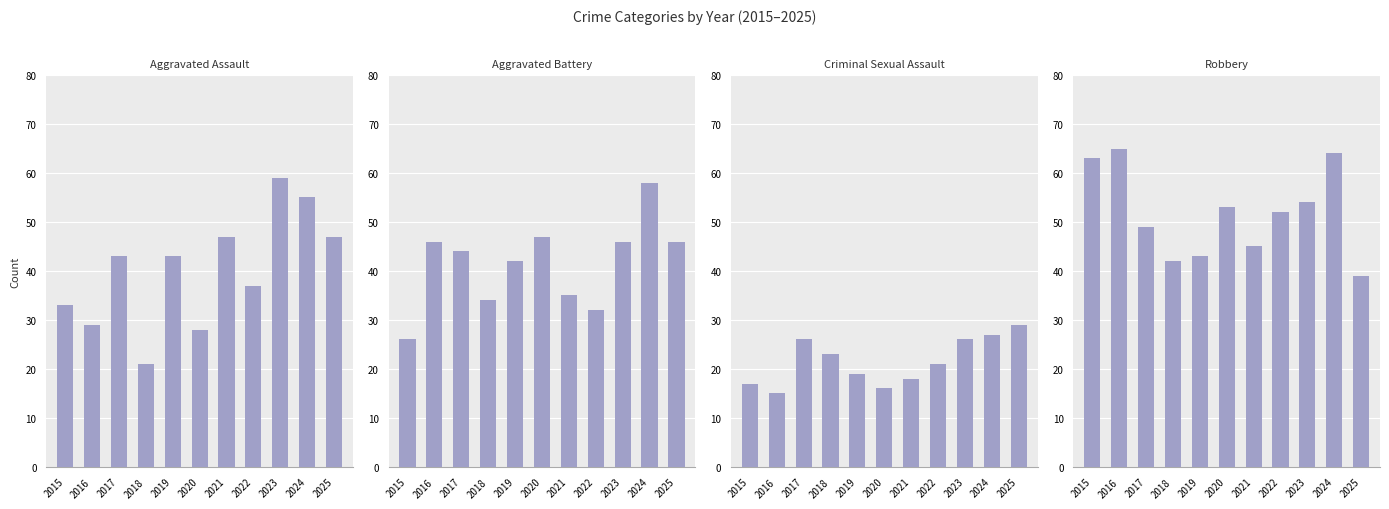

At which label is Aggravated Battery closest to 42?

2019